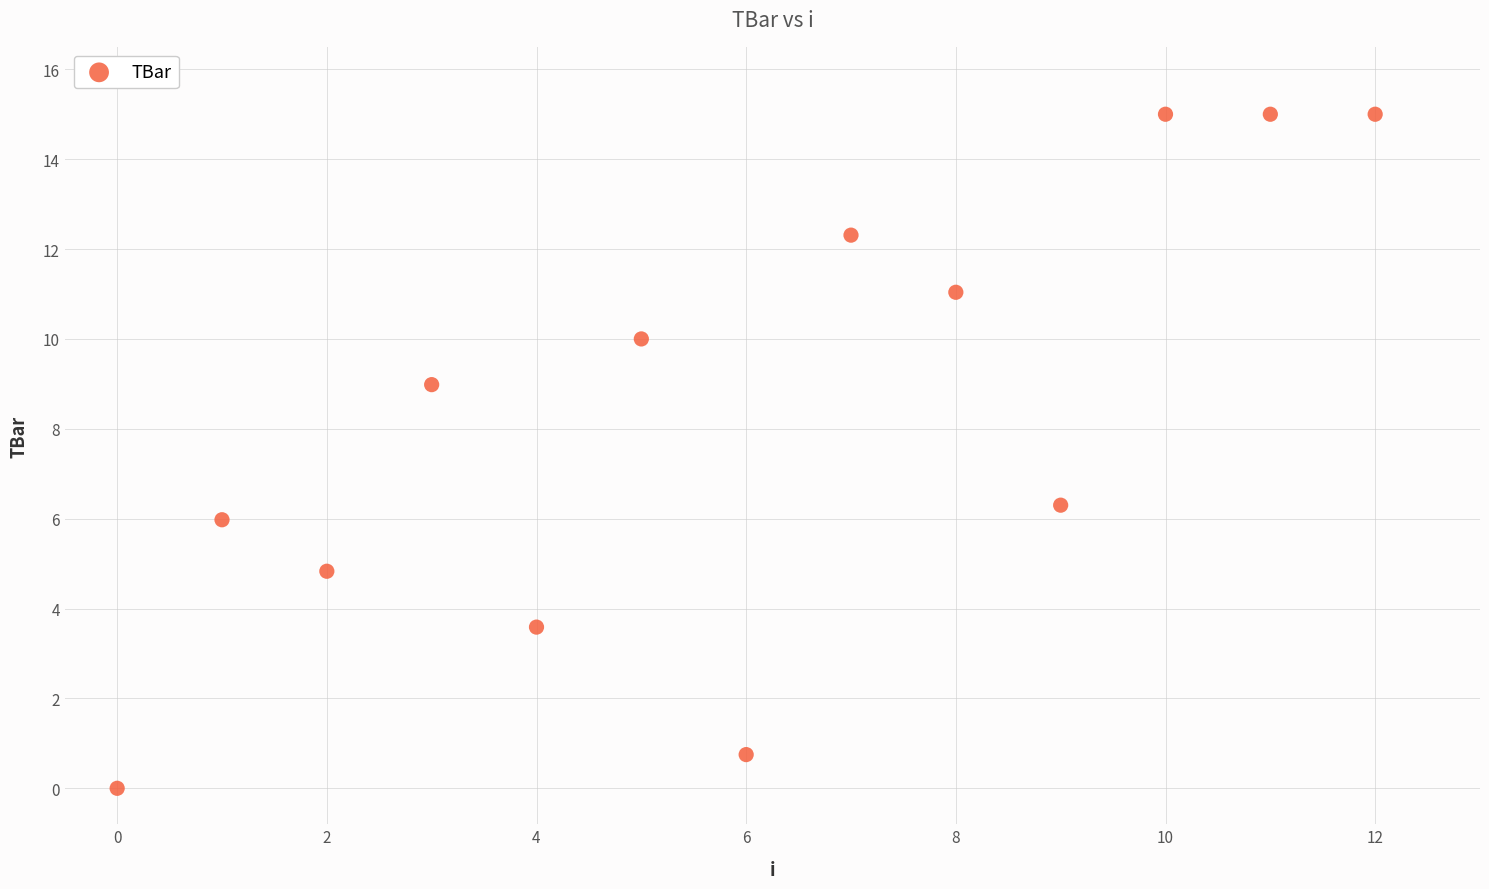

What Y value in the scatter plot is closest to 7?

6.3